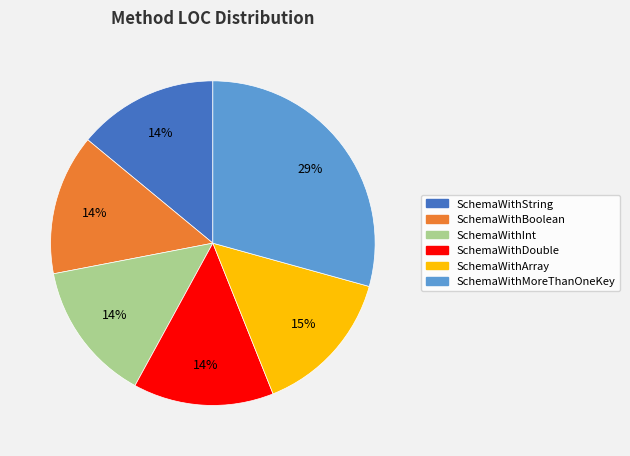

How many slices are in this pie chart?

6